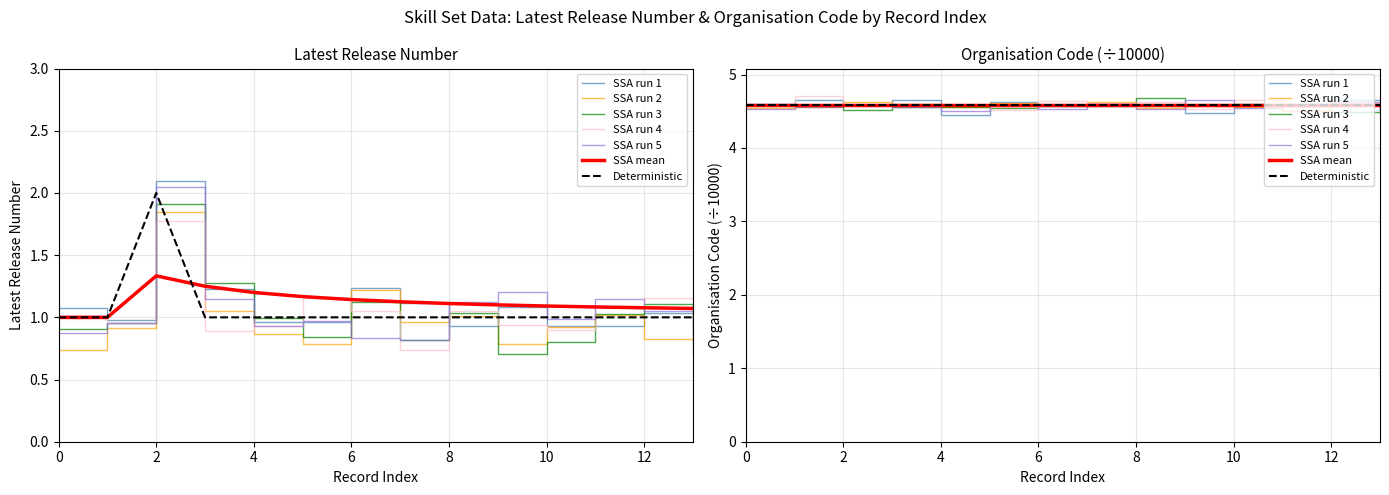

Count the values in the range 1 to 2.

14